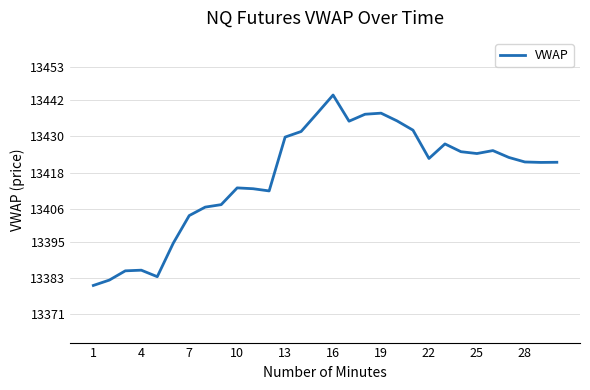

How many lines are shown in the chart?

1